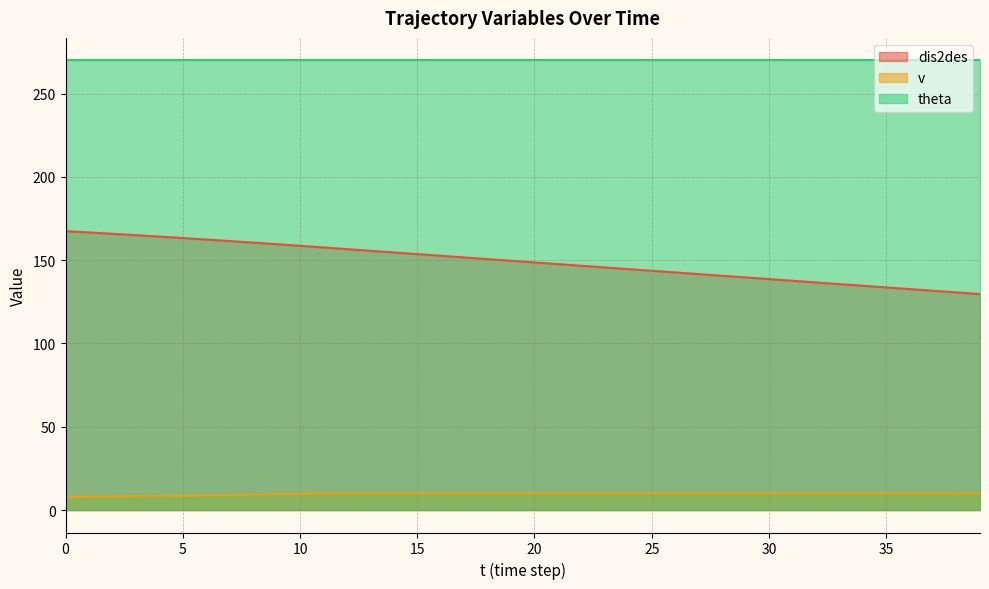

True or false: v and dis2des cross at least once.

False